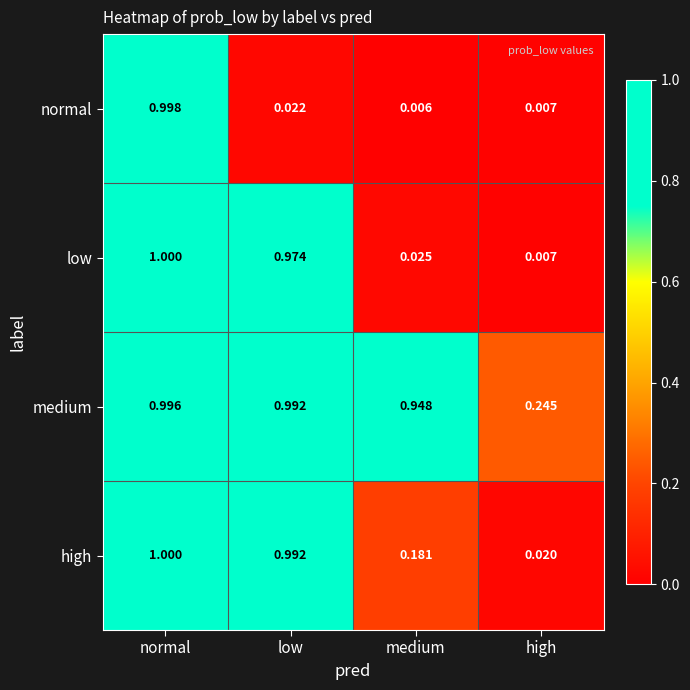

Count the number of data series in this chart.

4